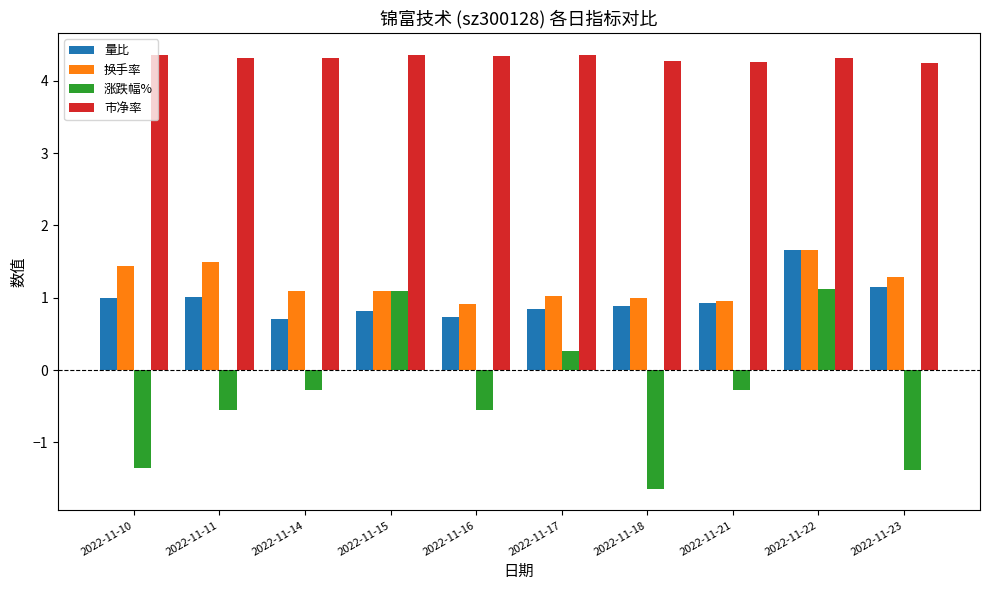

What is the approximate value of 换手率 at 2022-11-18?

1.0